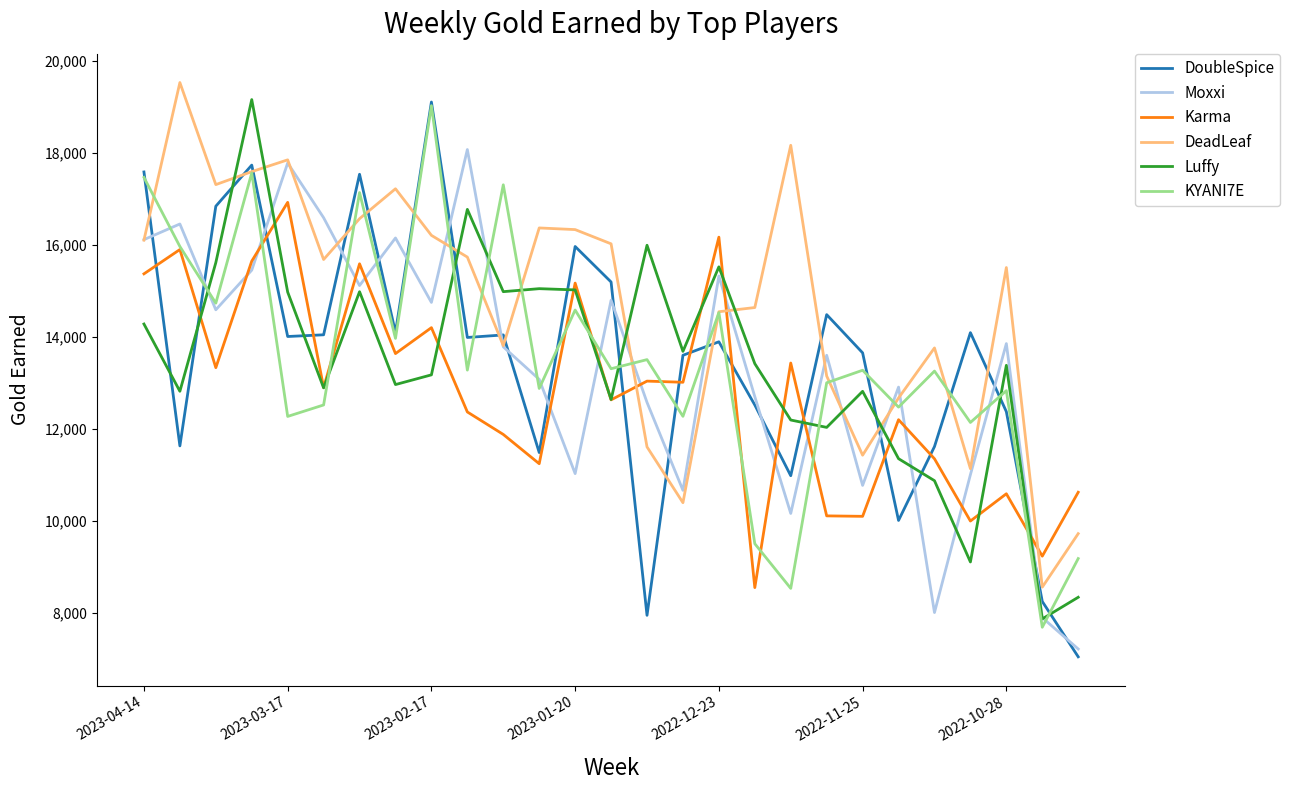

Which series has the largest total across all categories?

DeadLeaf